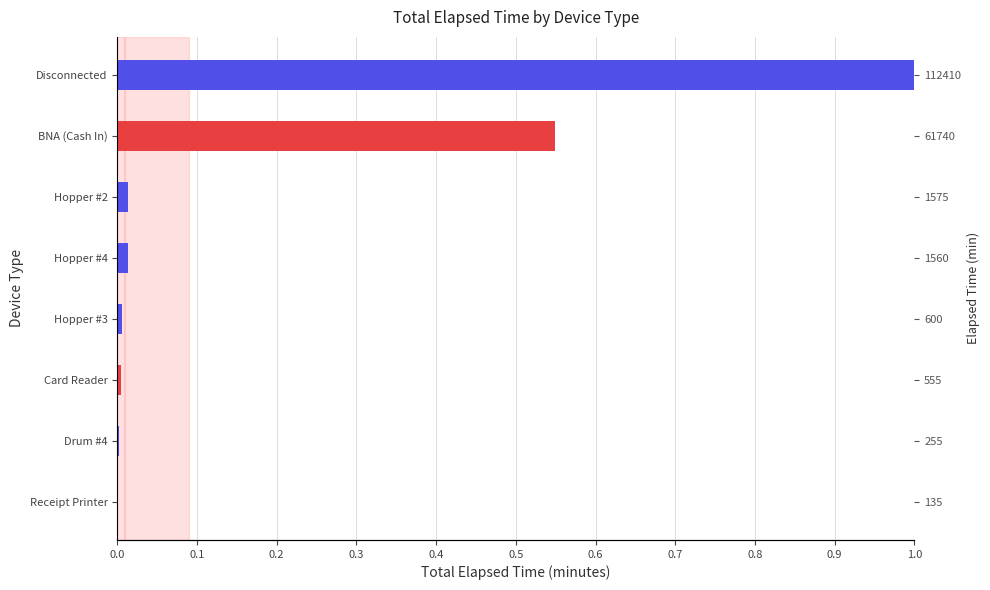

What is the maximum value shown in the chart?

1.0